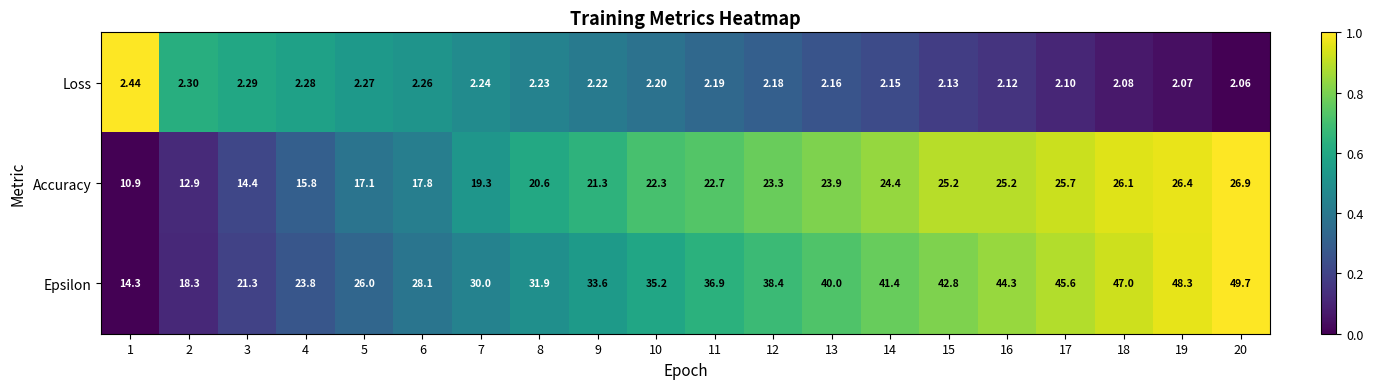

At 13, list the series in order from smallest to largest.

Loss, Accuracy, Epsilon